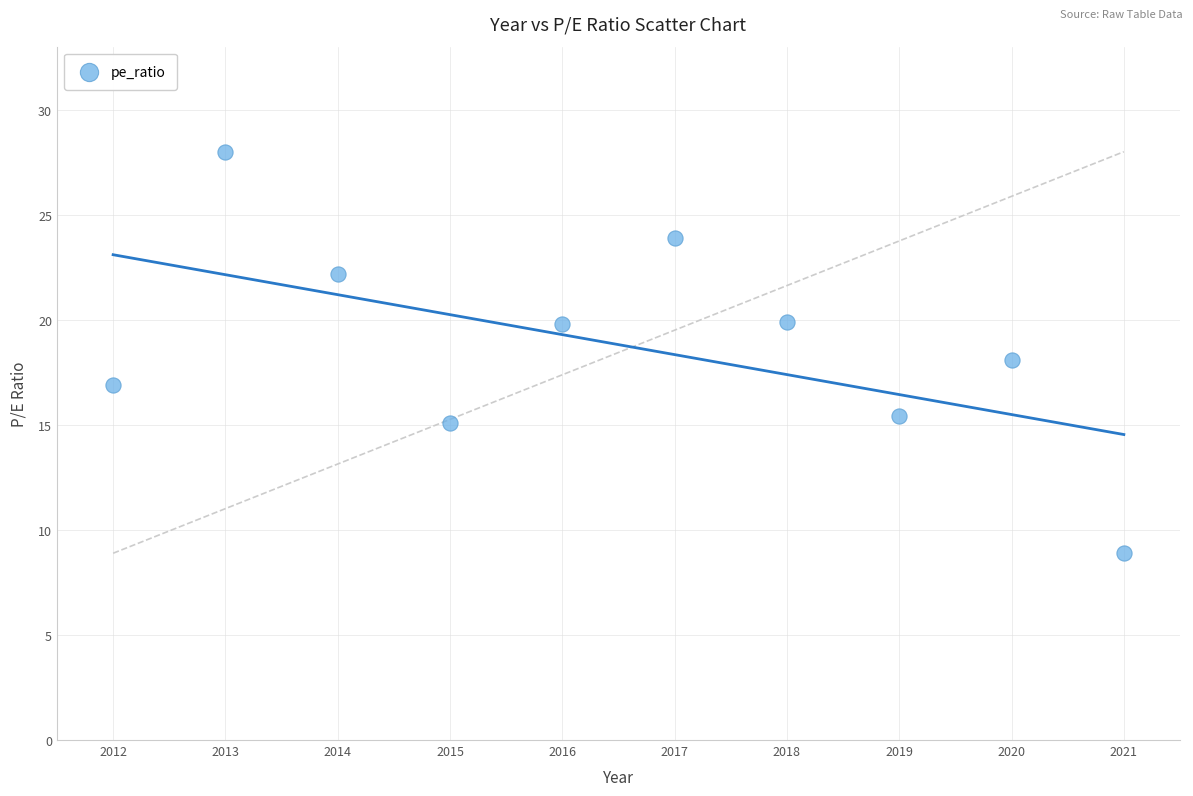

What is the range of X values (max minus min)?

9.0